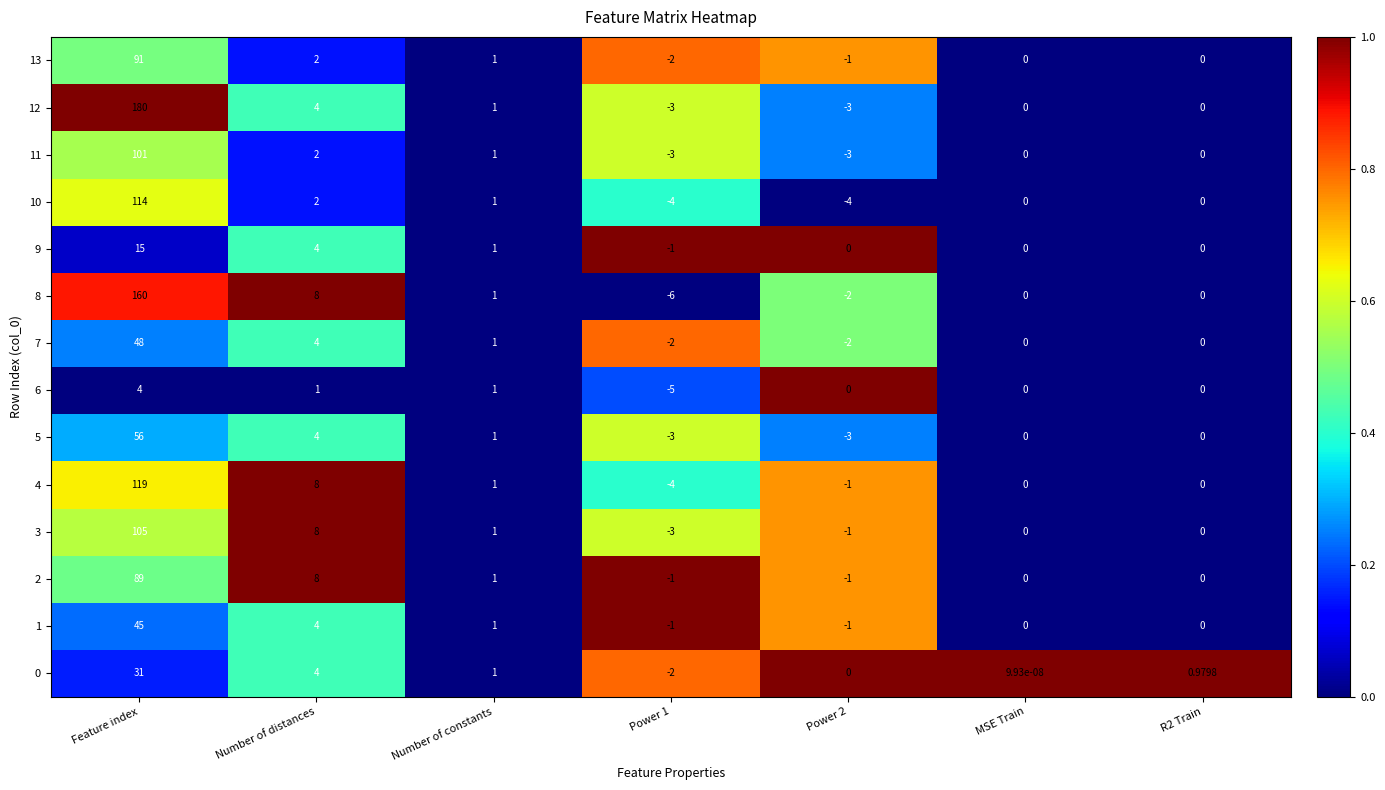

Which category has the lowest value across all series?

Power 1